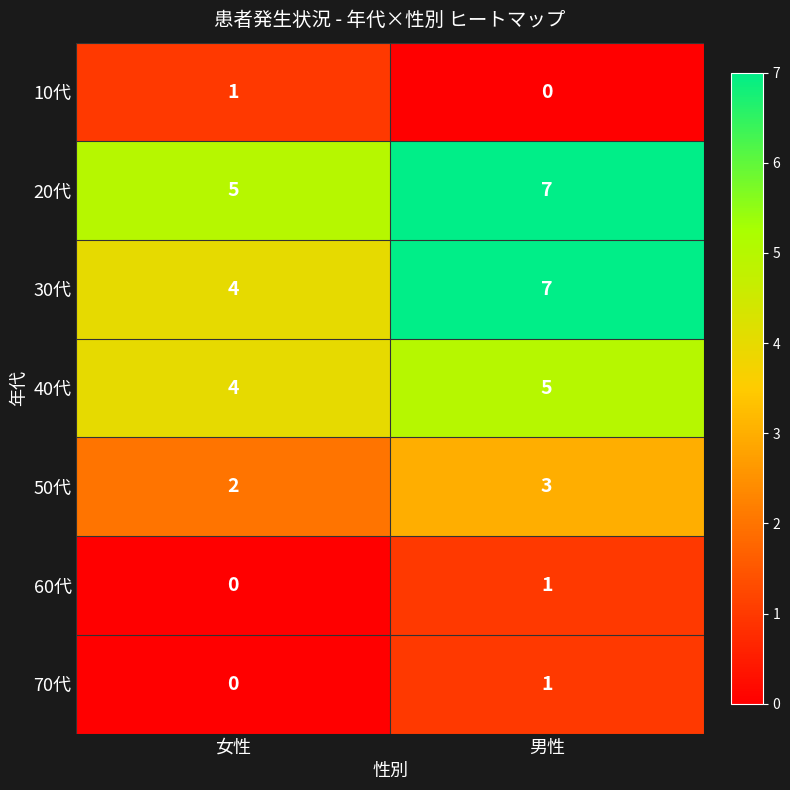

How many categories are shown in the chart?

2